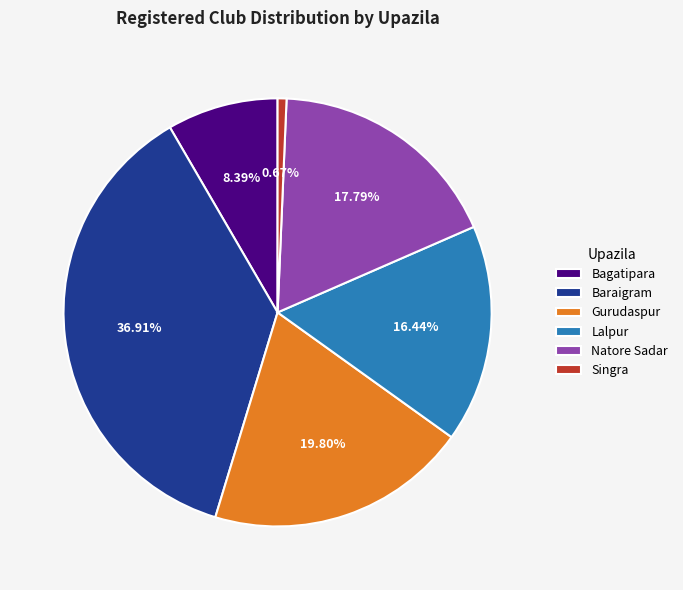

What percentage do Natore Sadar and Gurudaspur together represent?

37.6%